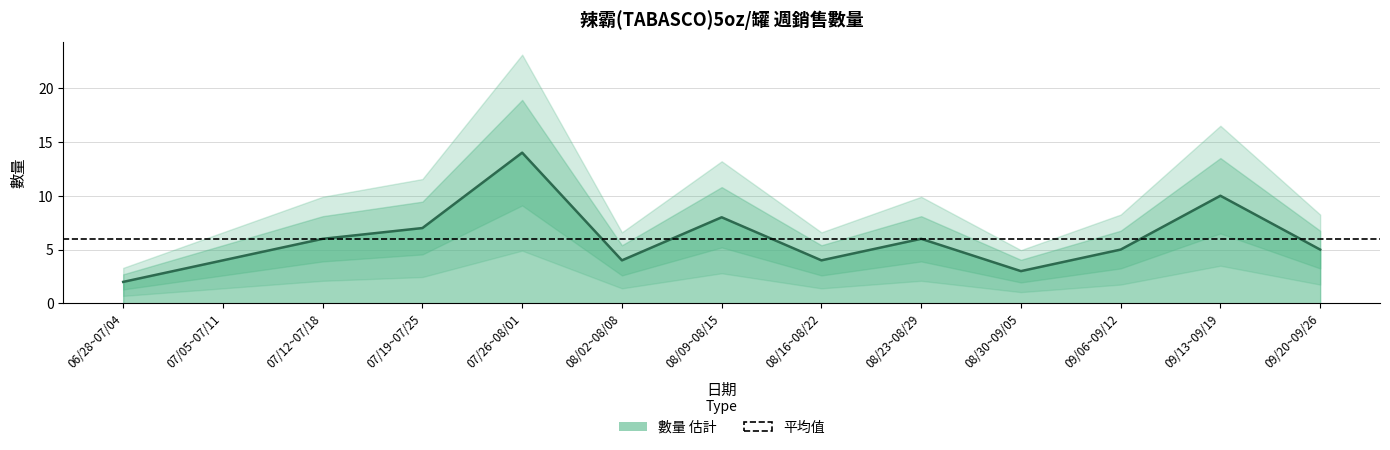

At which label does the data first exceed 5?

07/12~07/18